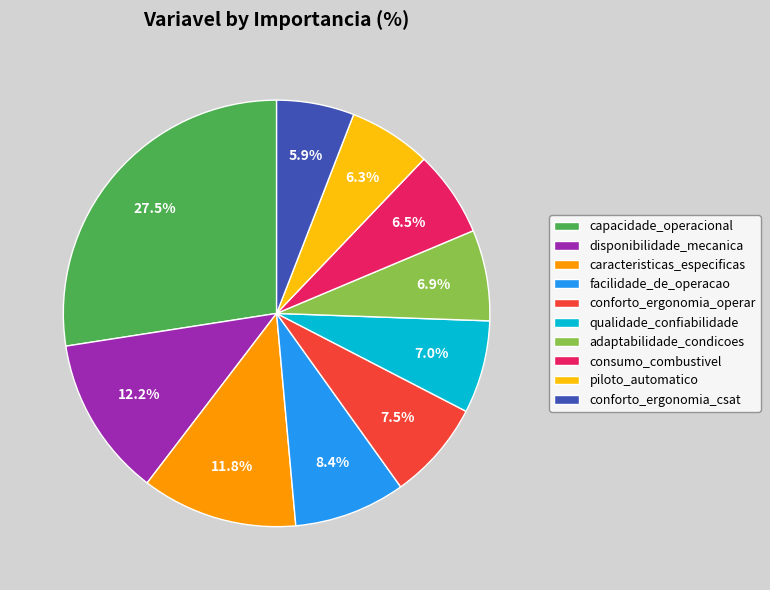

Is it true that facilidade_de_operacao is 8% of the pie?

True